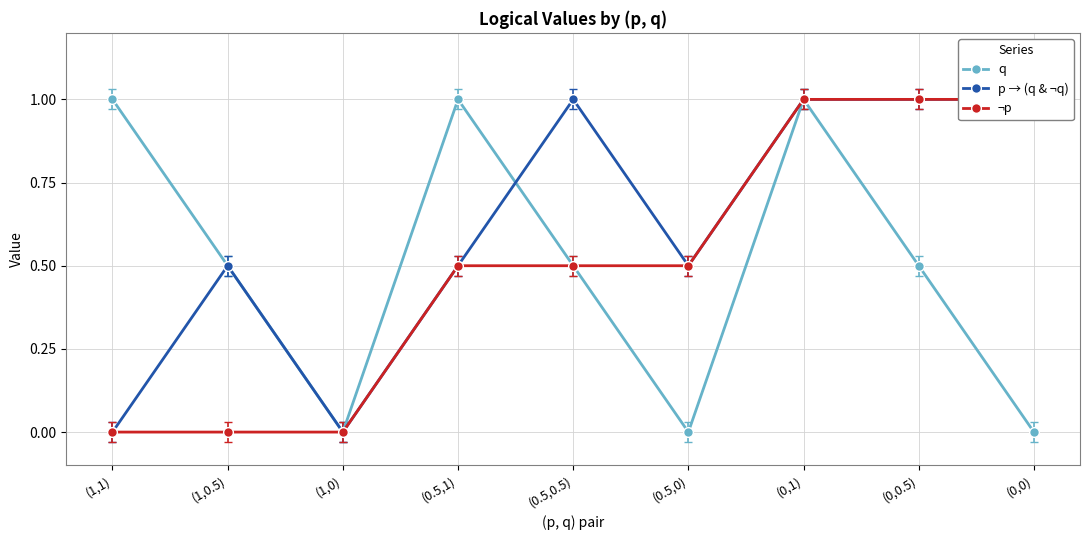

How many lines are shown in the chart?

3